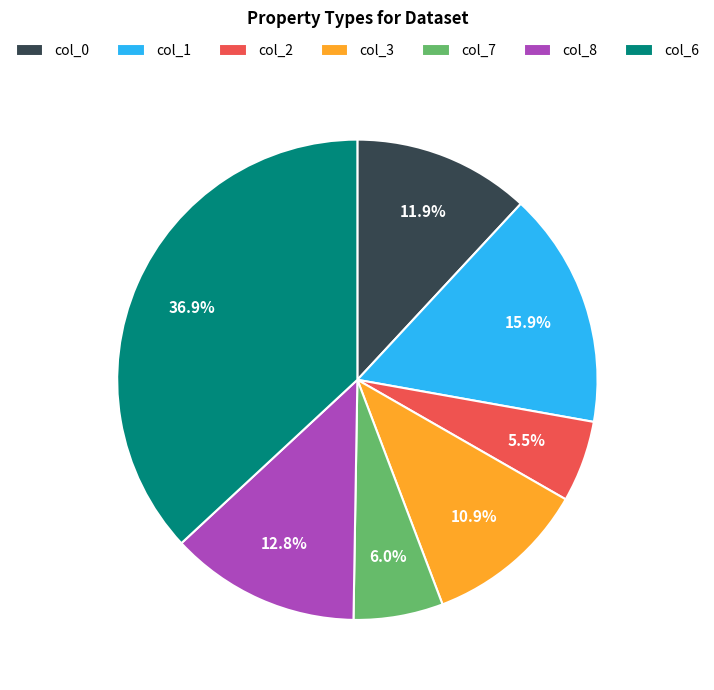

To the nearest percent, what is the difference between the col_8 and col_2 slice percentages?

7%